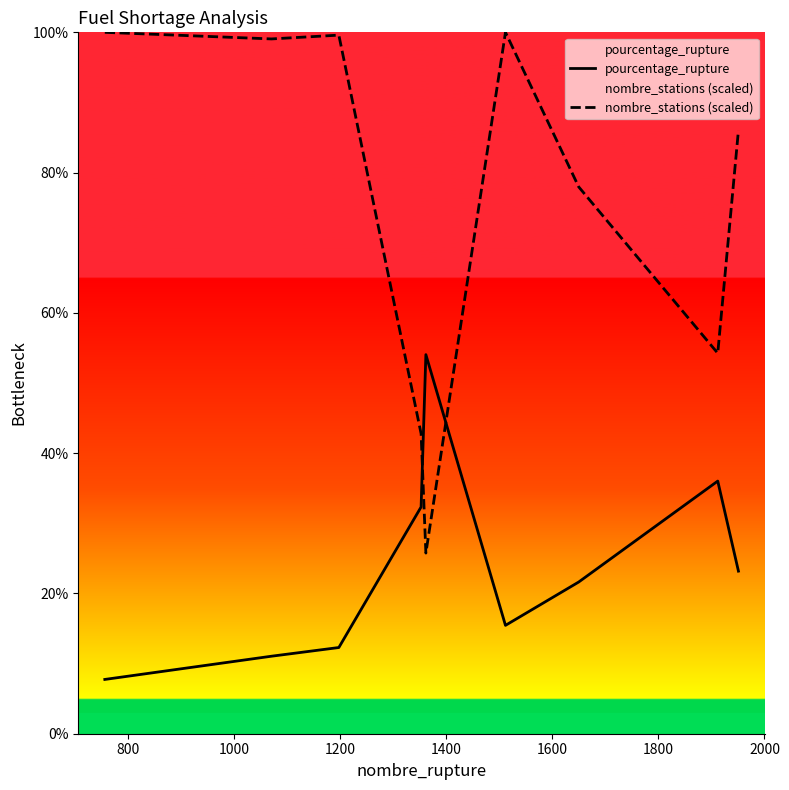

What is the smallest value displayed?

7.7